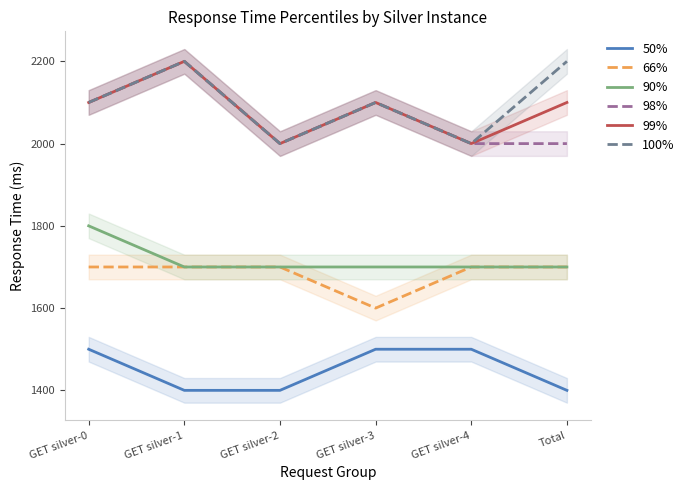

What is the approximate value of 98% at GET silver-0, to the nearest 50?

2100